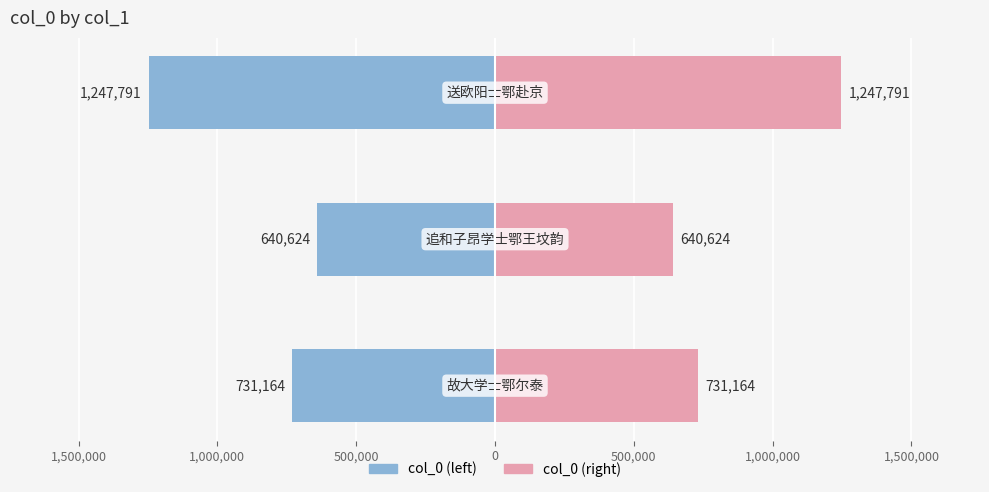

Reading left to right, list all the values displayed in this chart.

col_0 (left): -731164	-640624	-1247791
col_0 (right): 731164	640624	1247791